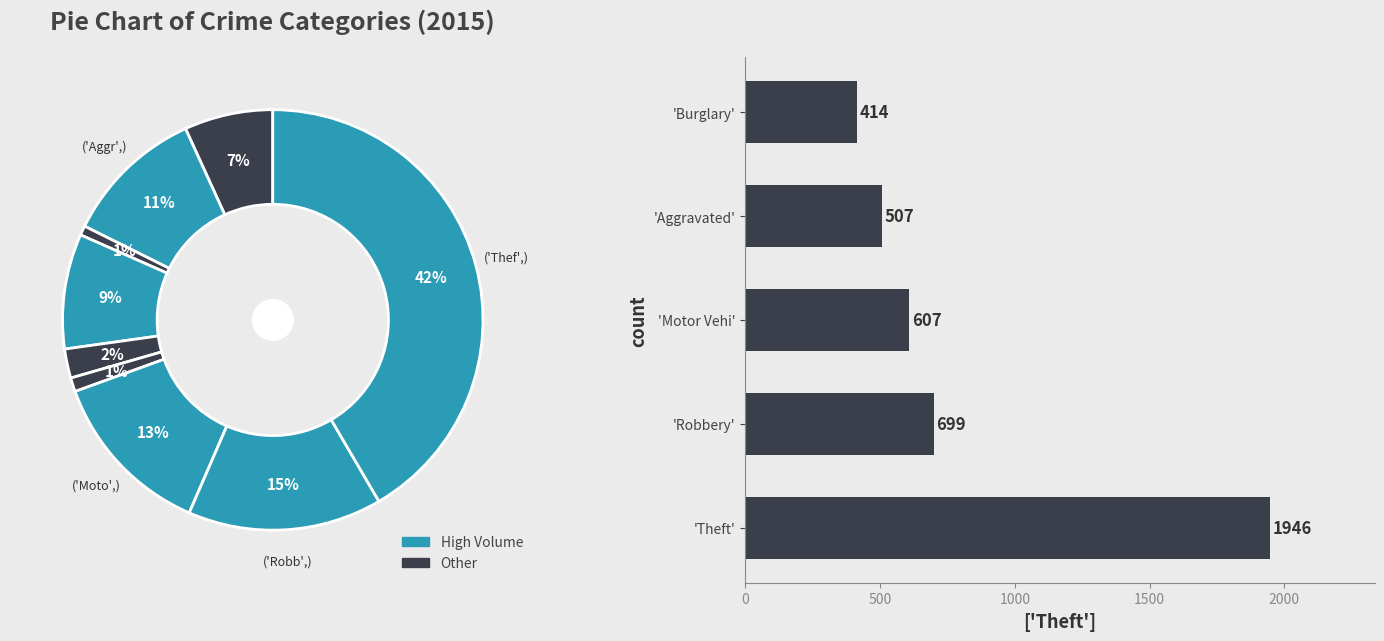

The Arson slice represents 11% of the pie. True or false?

False